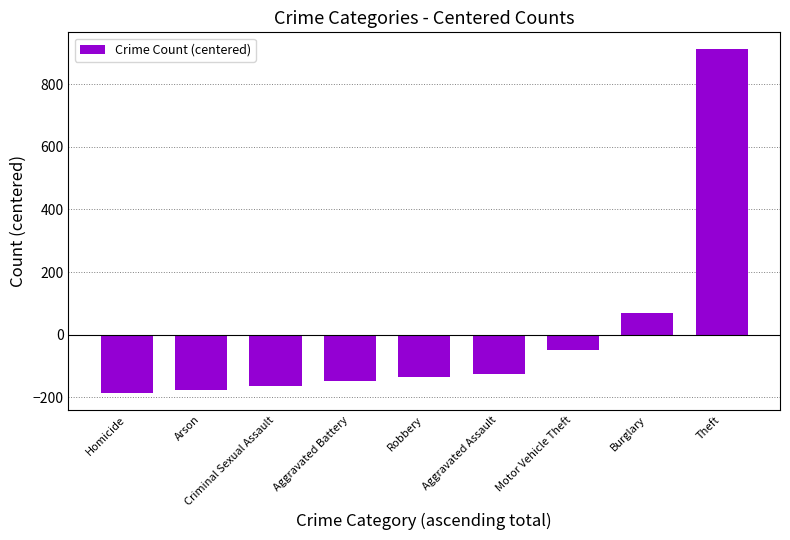

How many distinct data groups are displayed?

1